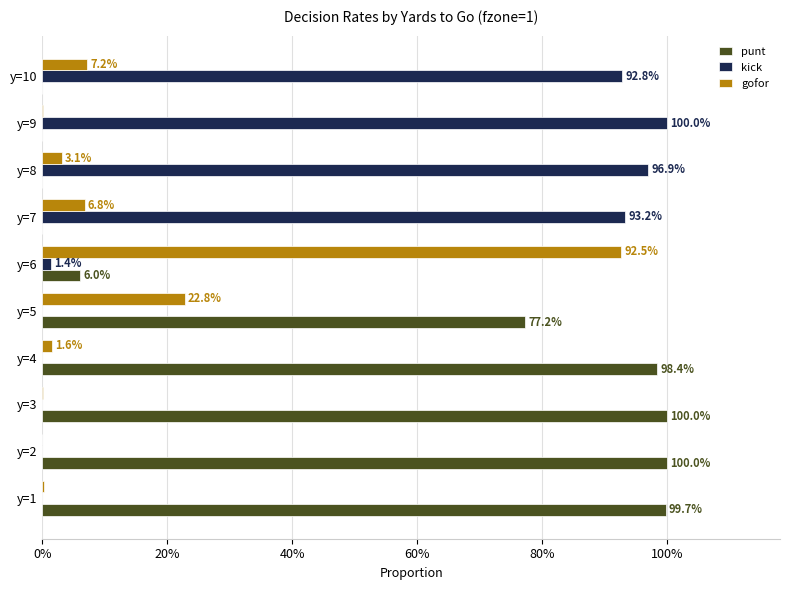

Reading left to right, list all the values displayed in this chart.

punt: 1.0	1.0	1.0	1.0	0.8	0.1	0.0	0.0	0.0	0.0
kick: 0.0	0.0	0.0	0.0	0.0	0.0	0.9	1.0	1.0	0.9
gofor: 0.0	0.0	0.0	0.0	0.2	0.9	0.1	0.0	0.0	0.1